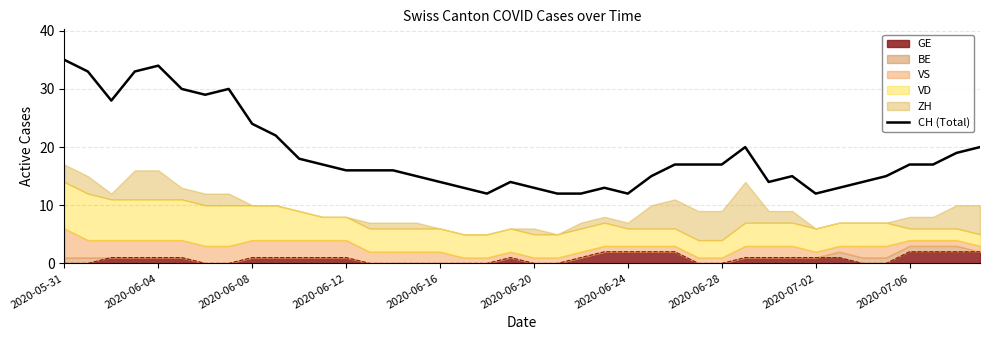

Between 2020-06-20 and 15, which is larger?

2020-06-20